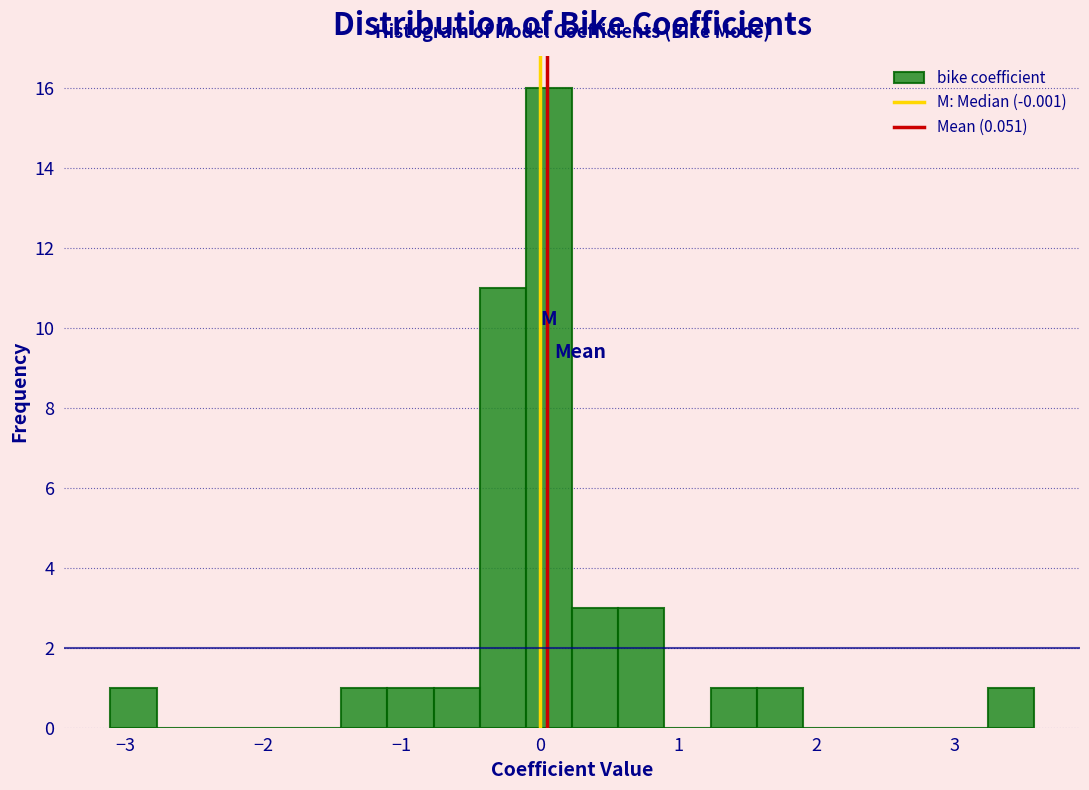

Read against the x-axis, roughly where is the centre of the tallest bar?

0.1